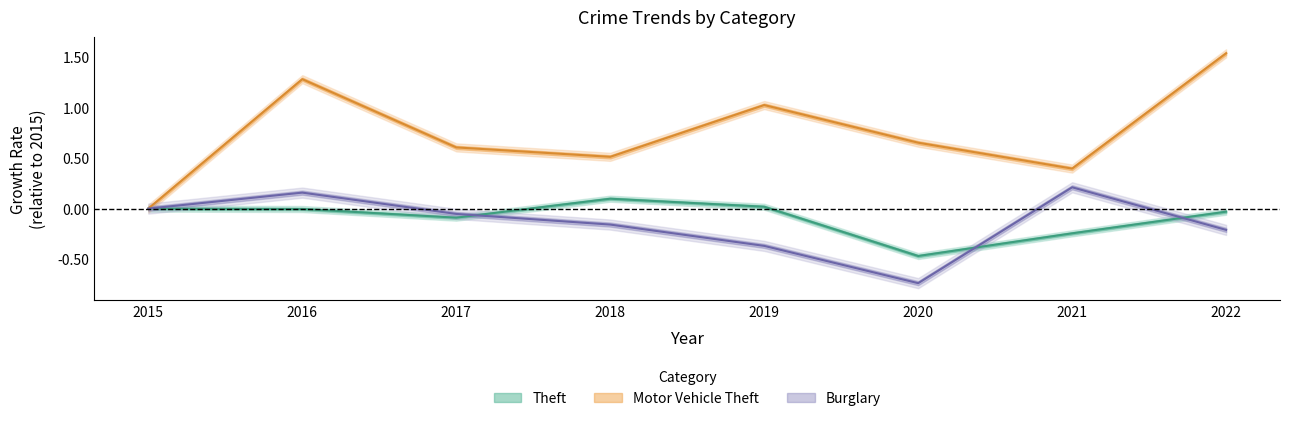

What is the difference between the maximum and minimum values in the Burglary series?

0.9